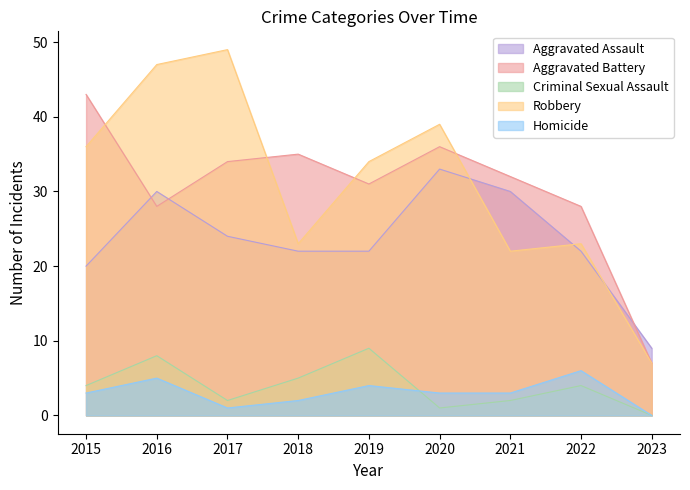

Reading right to left, extract all data points from this chart.

Aggravated Assault: 9	22	30	33	22	22	24	30	20
Aggravated Battery: 7	28	32	36	31	35	34	28	43
Criminal Sexual Assault: 0	4	2	1	9	5	2	8	4
Robbery: 7	23	22	39	34	23	49	47	36
Homicide: 0	6	3	3	4	2	1	5	3